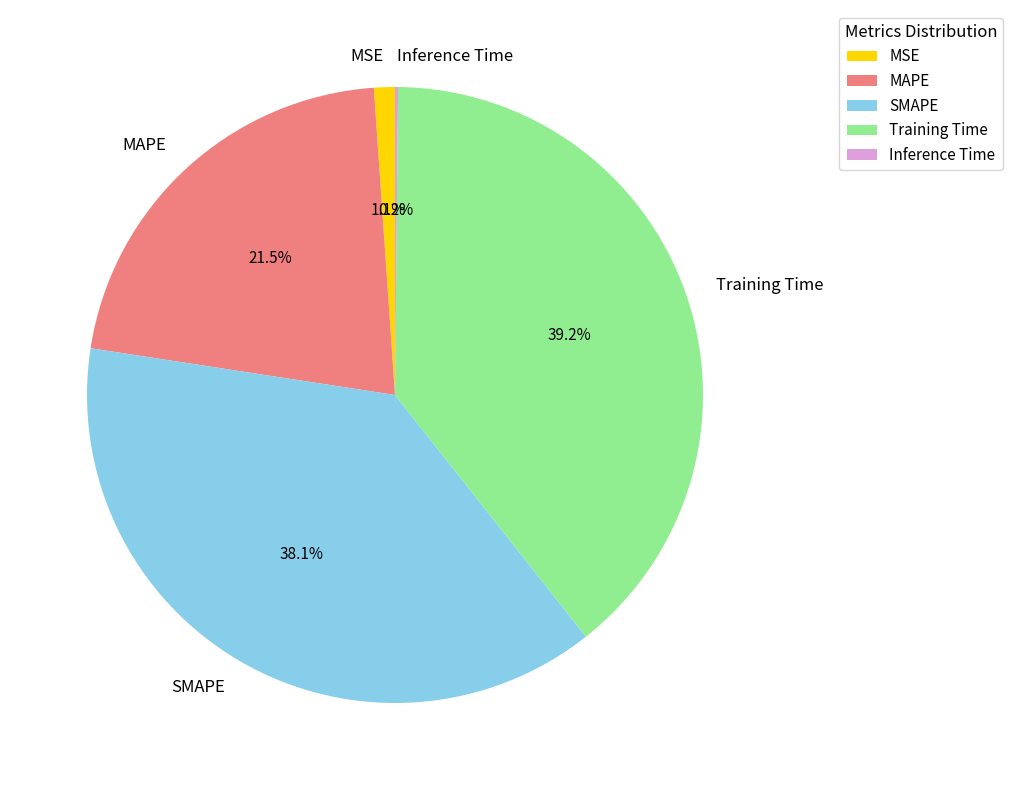

Which slice is the largest?

Training Time